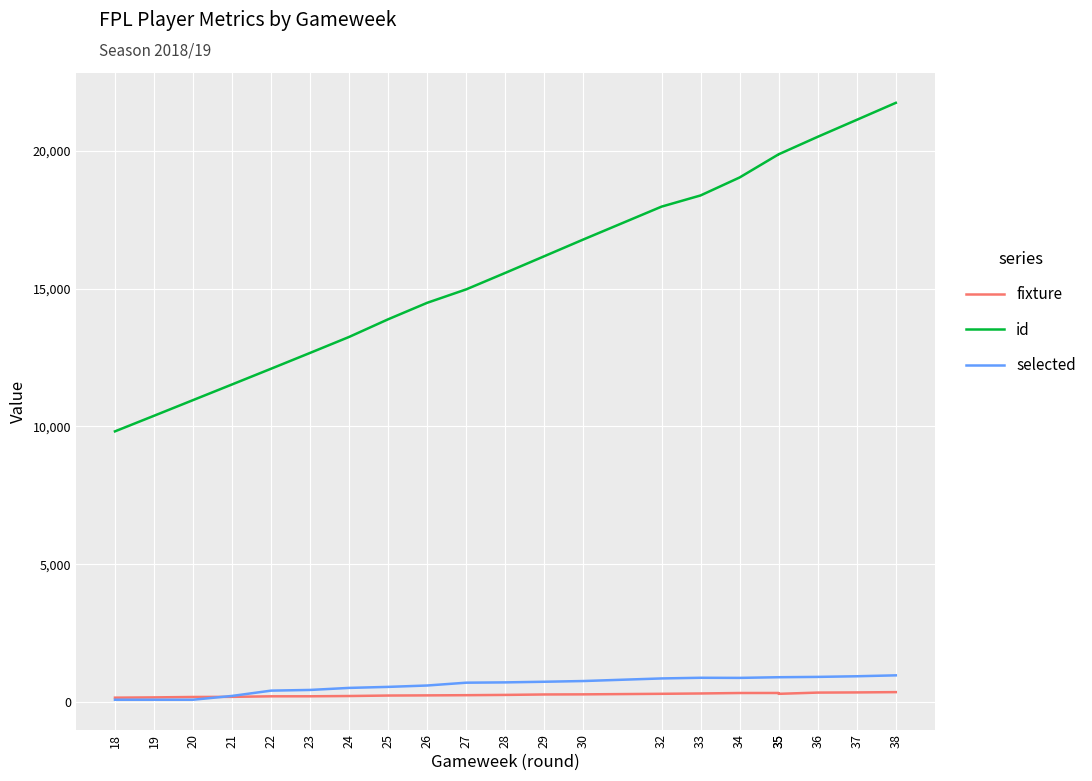

What is the total value across all series at 20?

11248